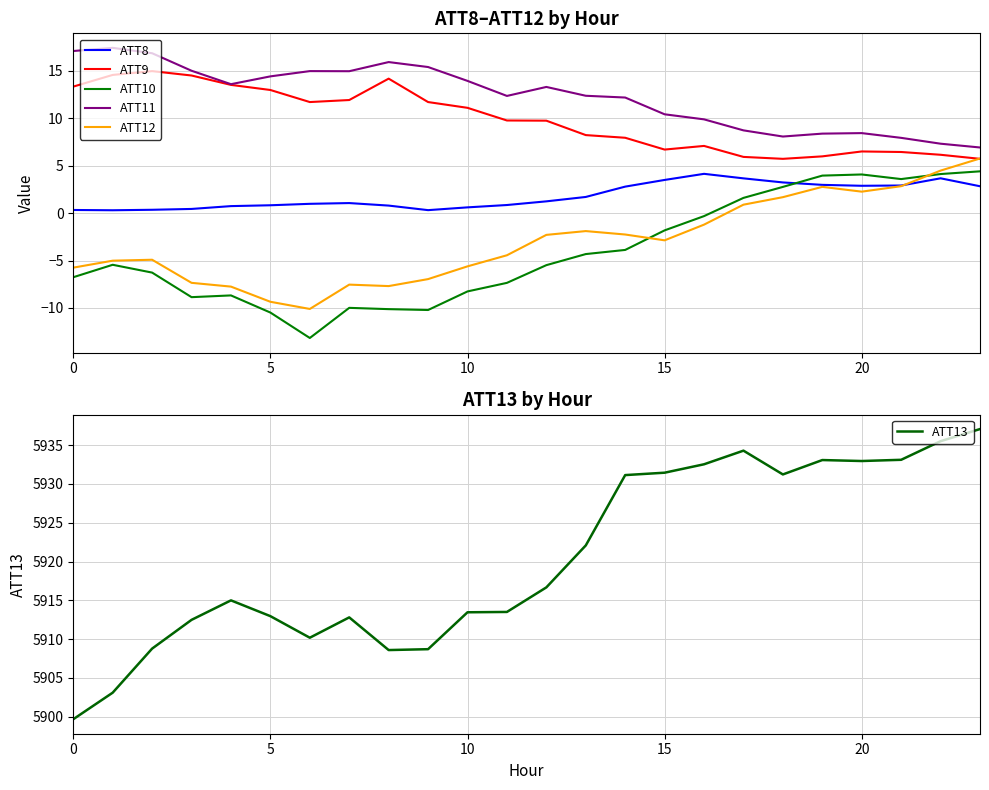

True or false: ATT13 and ATT11 cross at least once.

False